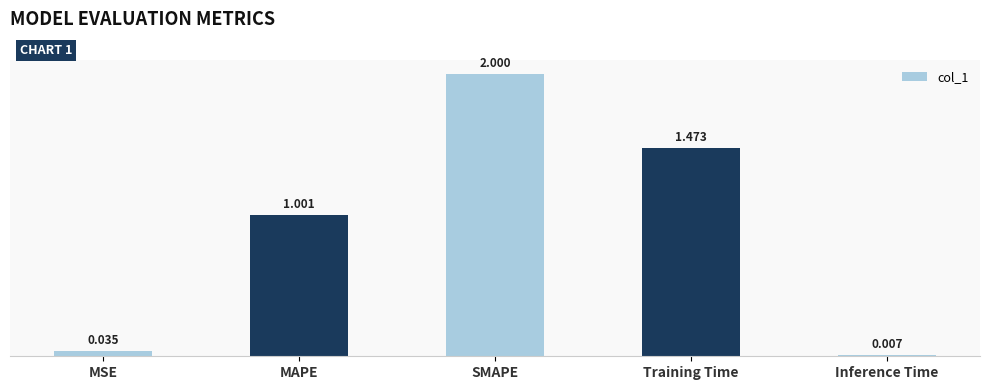

True or false: the data shows 0.1 at MSE.

False